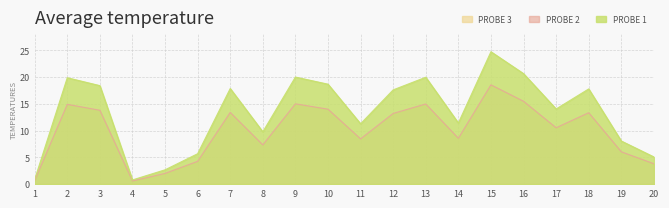

Which series changed the most between 3 and 8?

PROBE 1